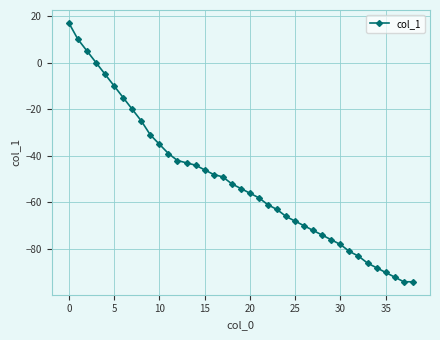

What is the greatest value displayed?

17